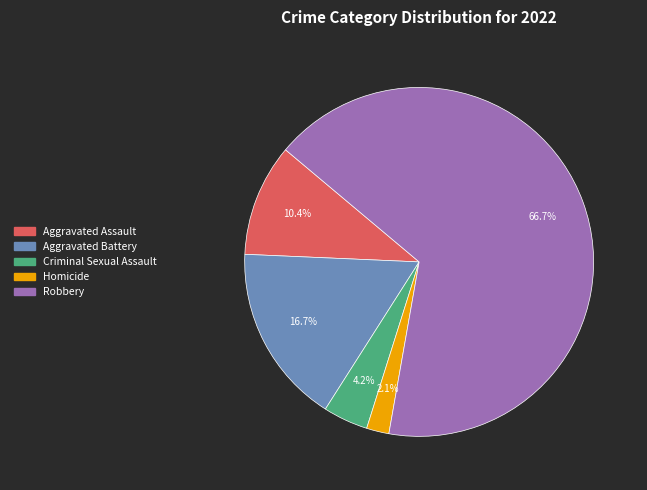

What percentage is NOT represented by Aggravated Battery?

83.3%